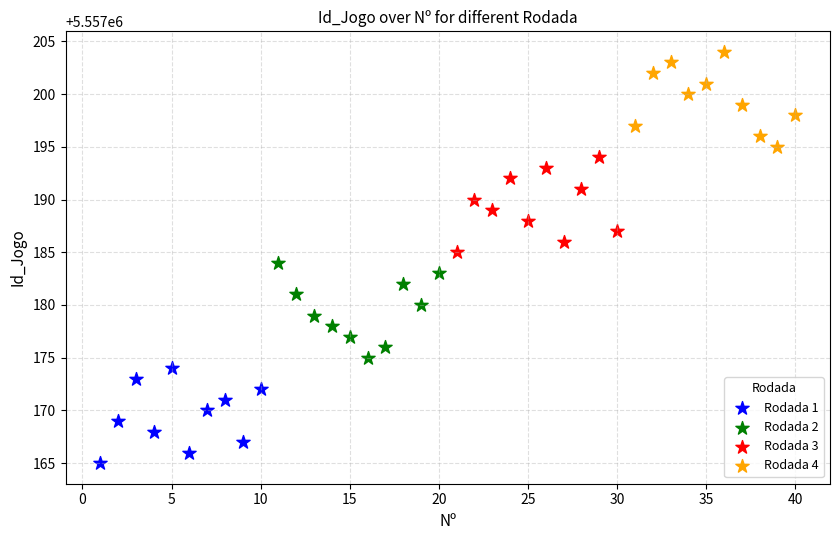

Which series reaches the minimum Y coordinate?

Rodada 1